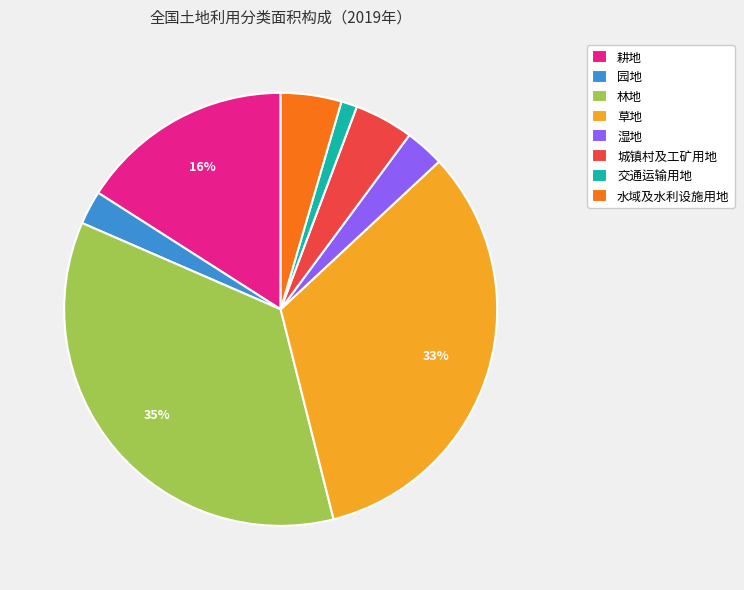

Which slice is the smallest?

交通运输用地